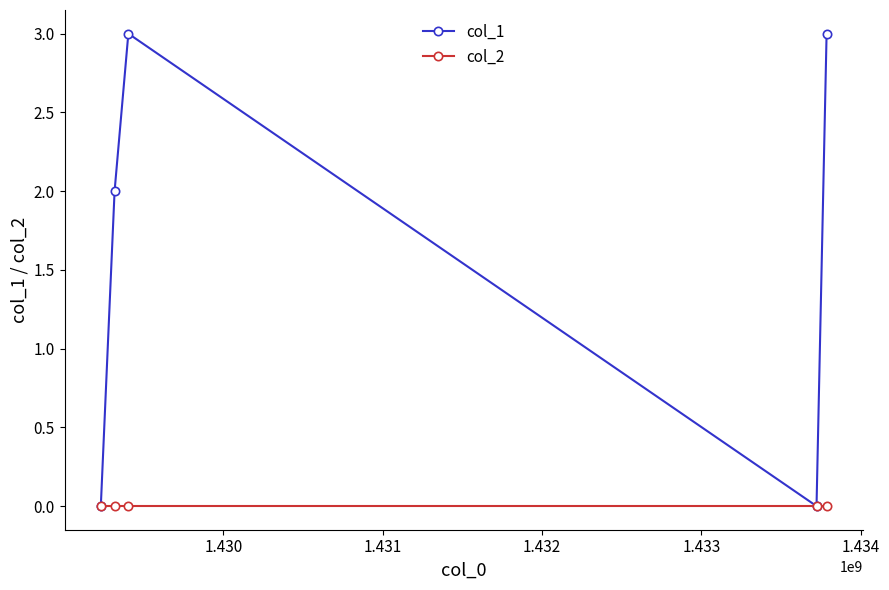

List the series in order of their overall mean, lowest first.

col_2, col_1